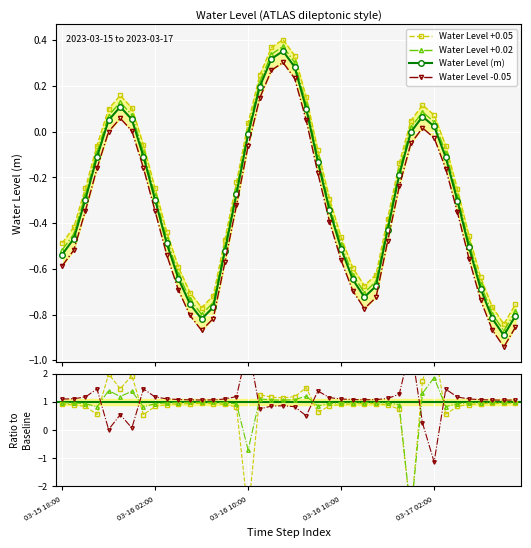

In Water Level (m), how many points are lower than both neighbors (excluding endpoints)?

3